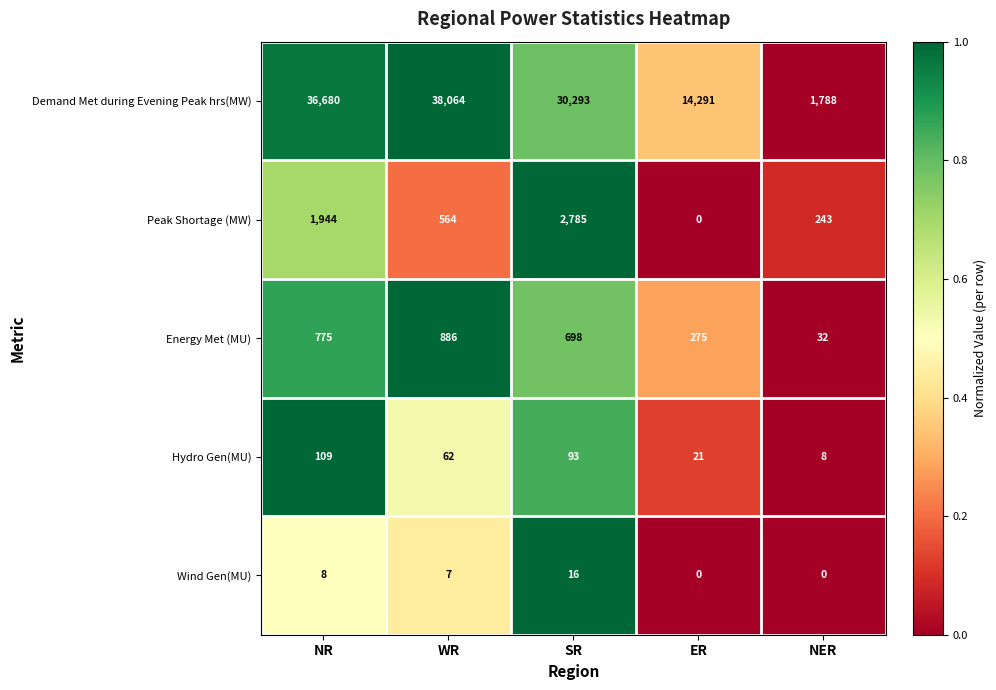

What is the spread (max minus min) of values at NER?

1788